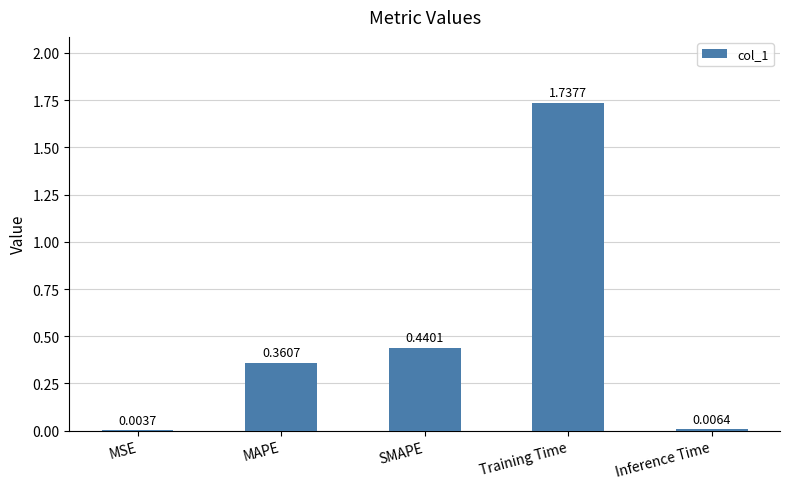

Where is the data nearest to the value 0?

MSE